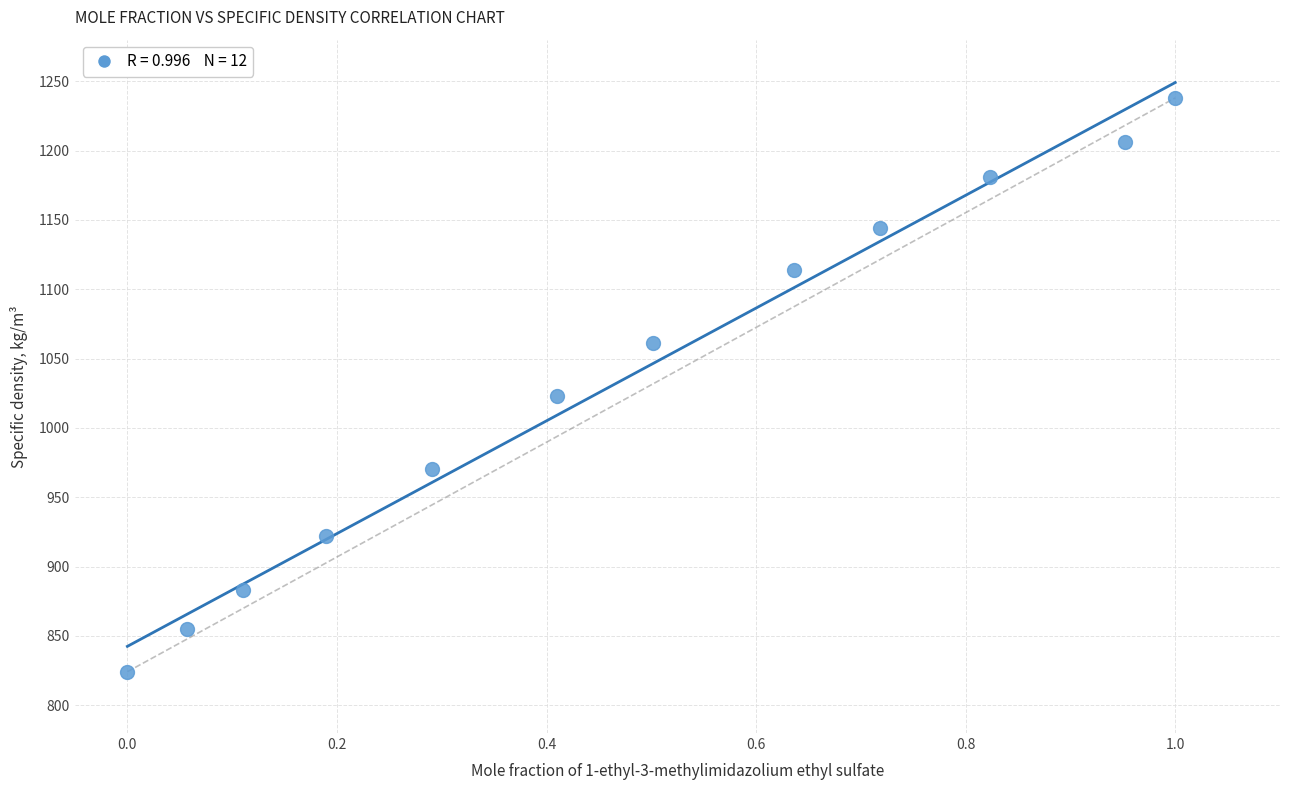

What is the range of X values (max minus min)?

1.0